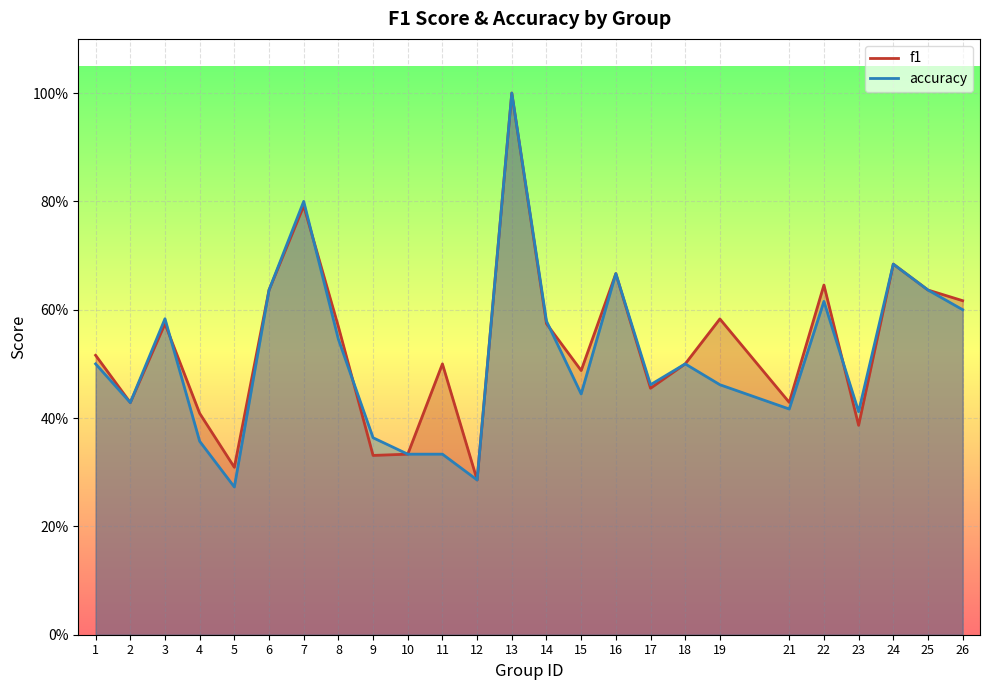

What are all the series names shown in the legend?

f1, accuracy